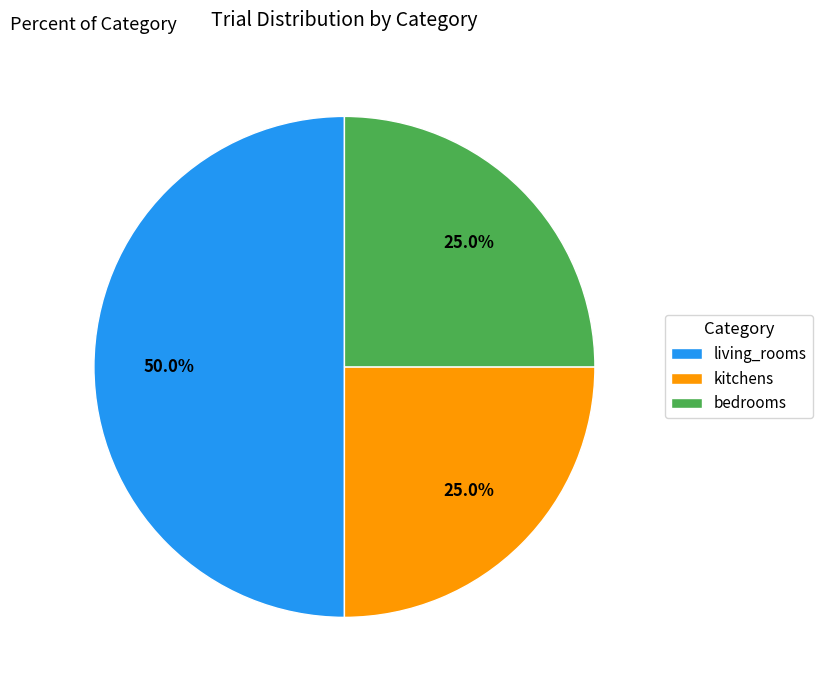

What percentage is NOT represented by living_rooms?

50.0%